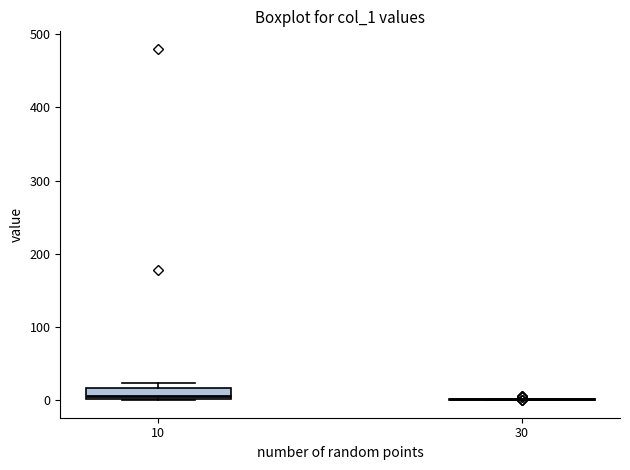

Which box is the tallest, from its lower edge to its upper edge?

10